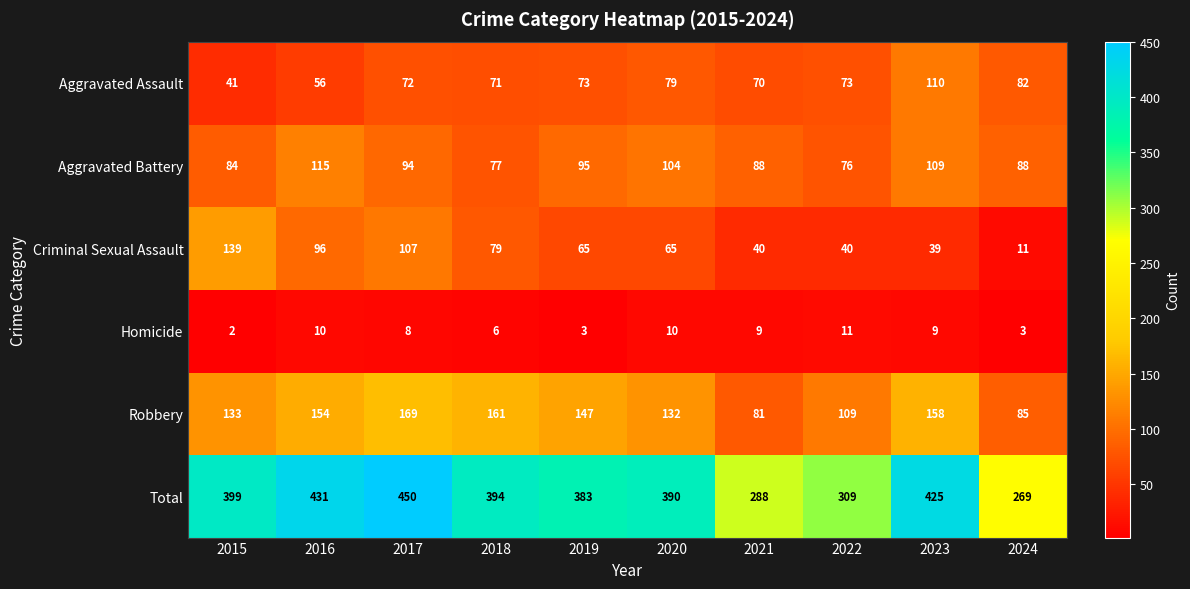

What is the total value across all series at 2020?

780